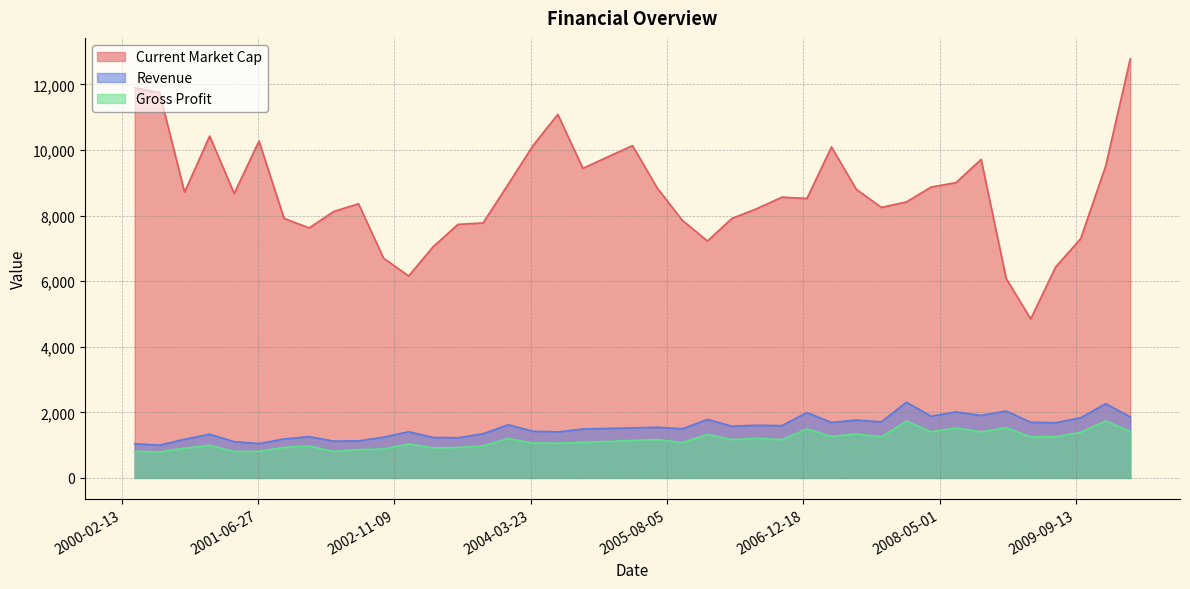

List the series in order of their peak value, highest first.

Current Market Cap, Revenue, Gross Profit